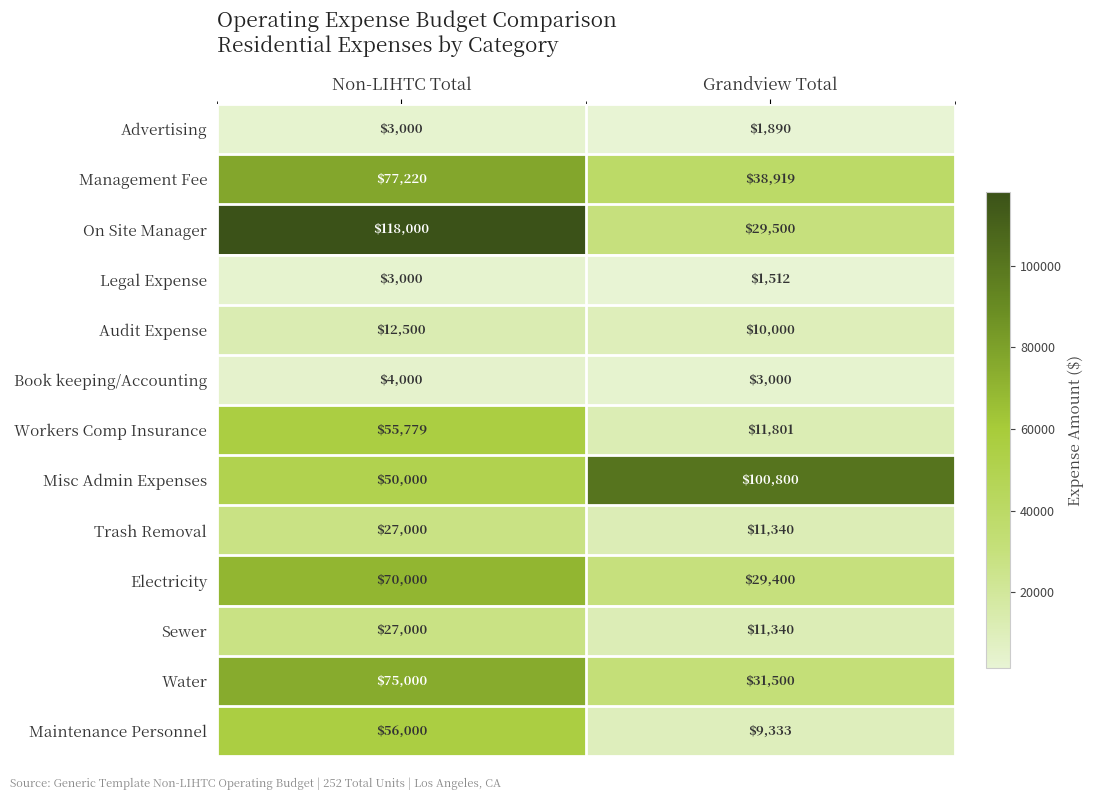

Is it true that On Site Manager equals 50466 at Non-LIHTC Total?

False